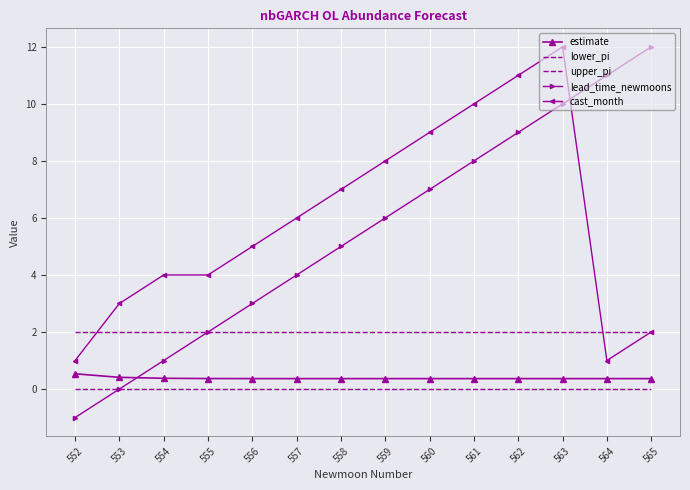

What is the difference between the maximum and second lowest values in the cast_month series?

11.0